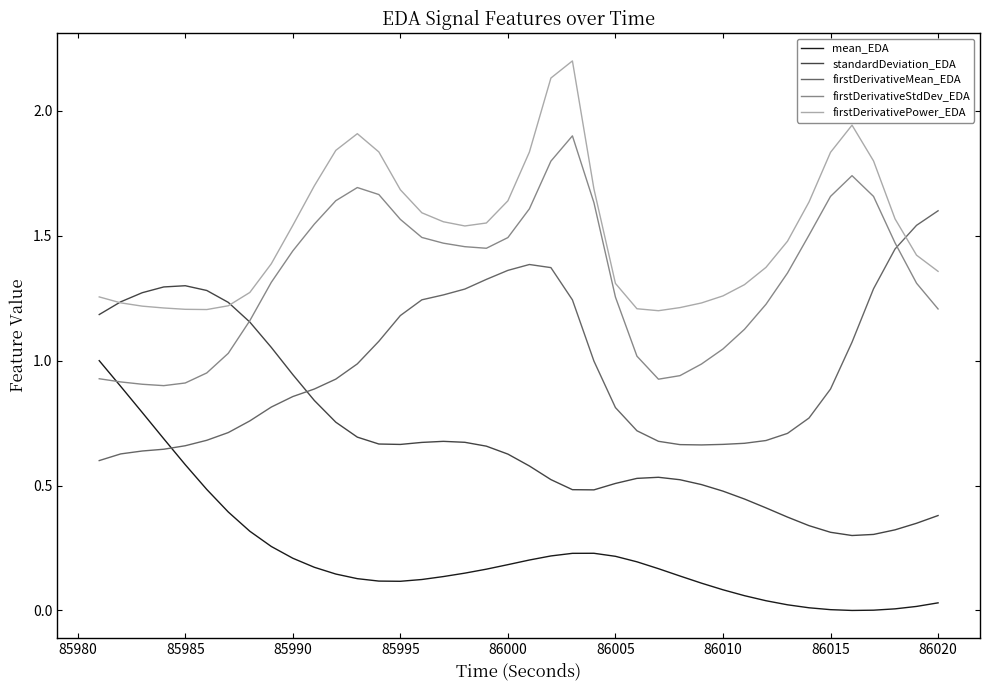

True or false: mean_EDA and firstDerivativePower_EDA intersect in this chart.

False